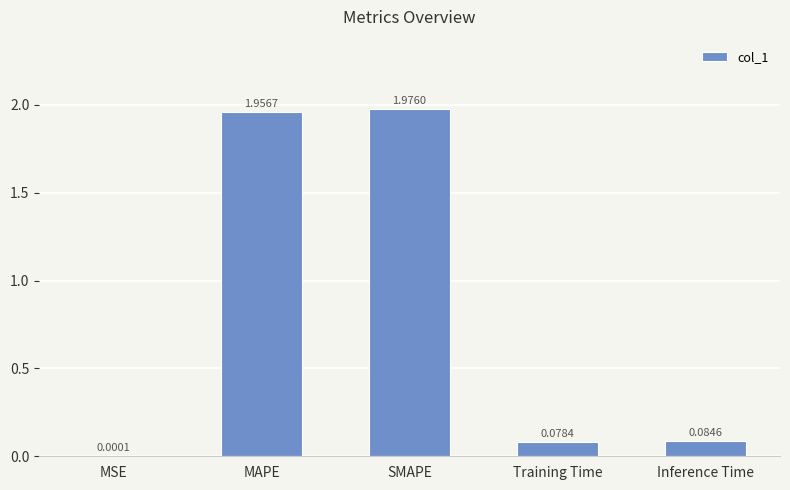

What is the sum of all values?

4.1